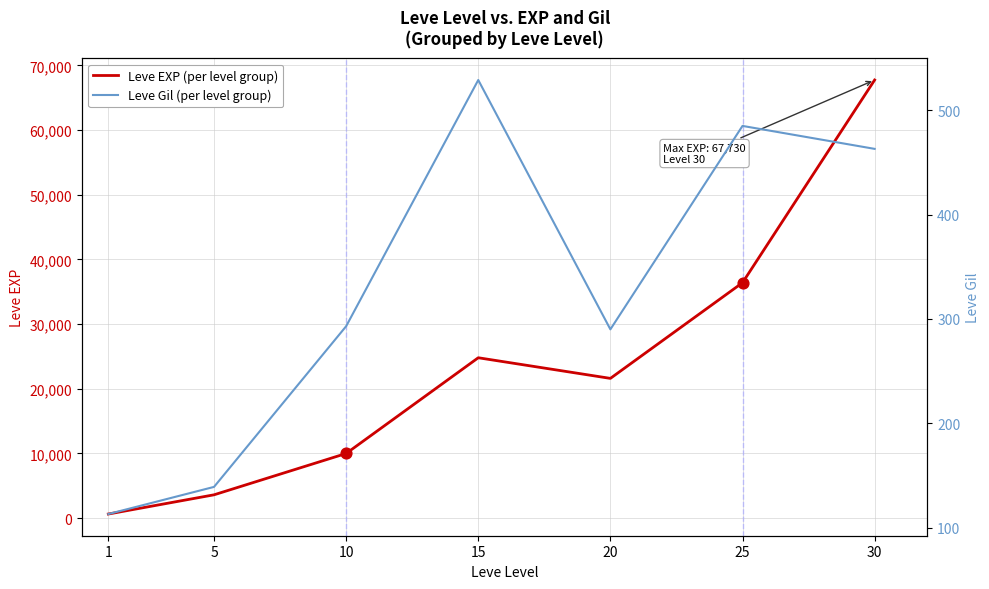

Which series has the largest total across all categories?

Leve EXP (per level group)